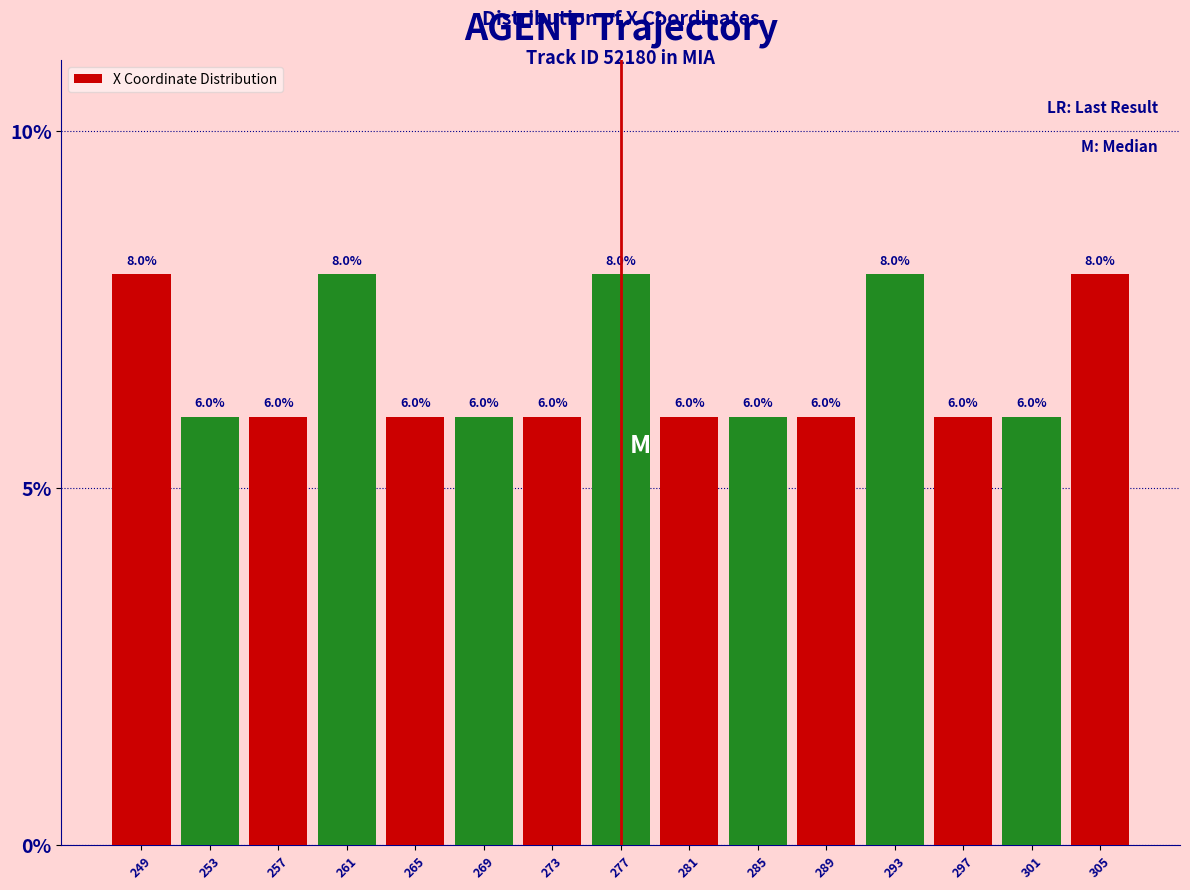

Reading left to right, list every bar in this chart as the range it spans on the x-axis followed by its height. The bar edges are not printed on the chart, so give them approximately, as read against the axis.

247.5 to 251.5: 8.0
251.5 to 255.5: 6.0
255.5 to 259.5: 6.0
259.5 to 263.5: 8.0
263.5 to 267.5: 6.0
267.5 to 271.5: 6.0
271.5 to 275.5: 6.0
275.5 to 279.5: 8.0
279.5 to 283.5: 6.0
283.5 to 287.5: 6.0
287.5 to 291.5: 6.0
291.5 to 295.5: 8.0
295.5 to 299.5: 6.0
299.5 to 303.5: 6.0
303.5 to 307.5: 8.0